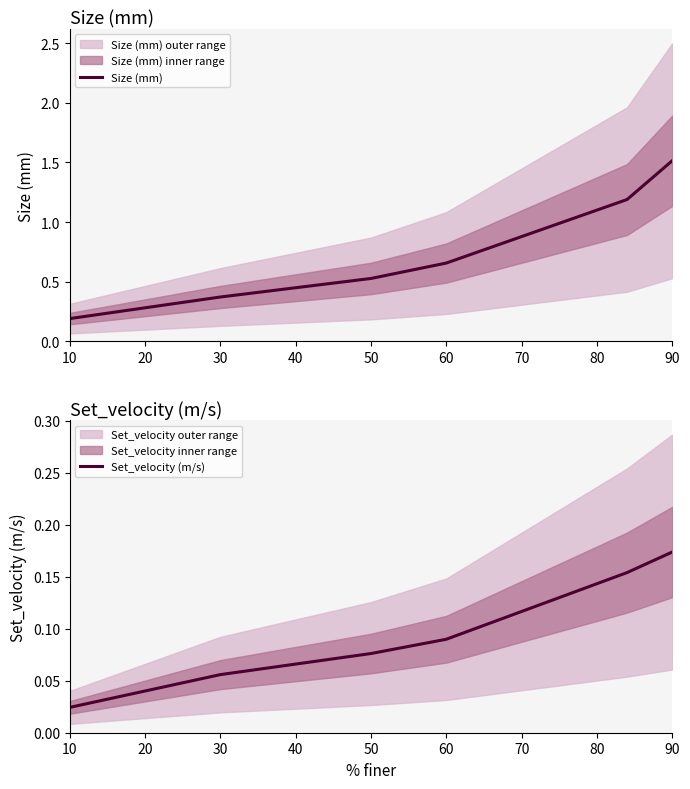

What is the highest value of the Size (mm) series?

1.5